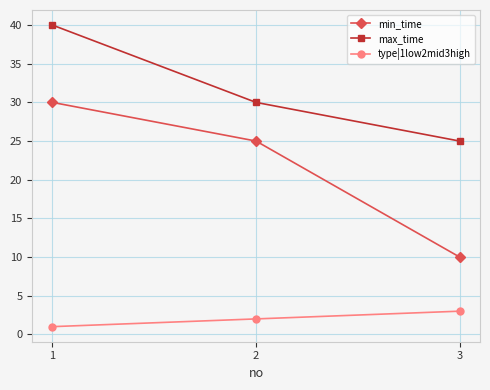

Rank the series by their average value, from lowest to highest.

type|1low2mid3high, min_time, max_time